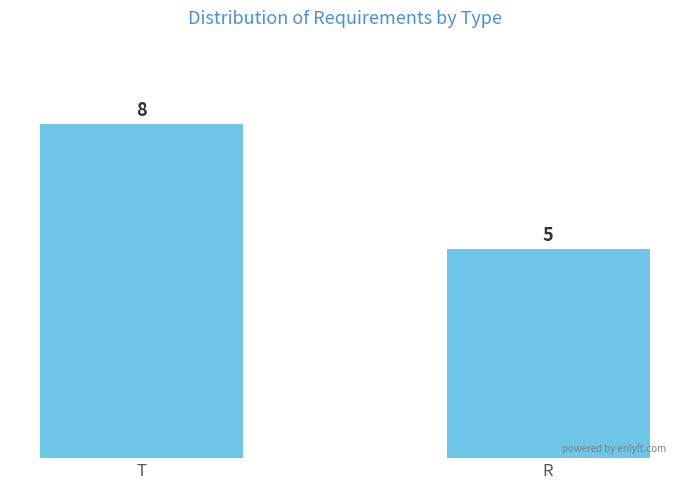

Rank the categories by value from highest to lowest.

T, R